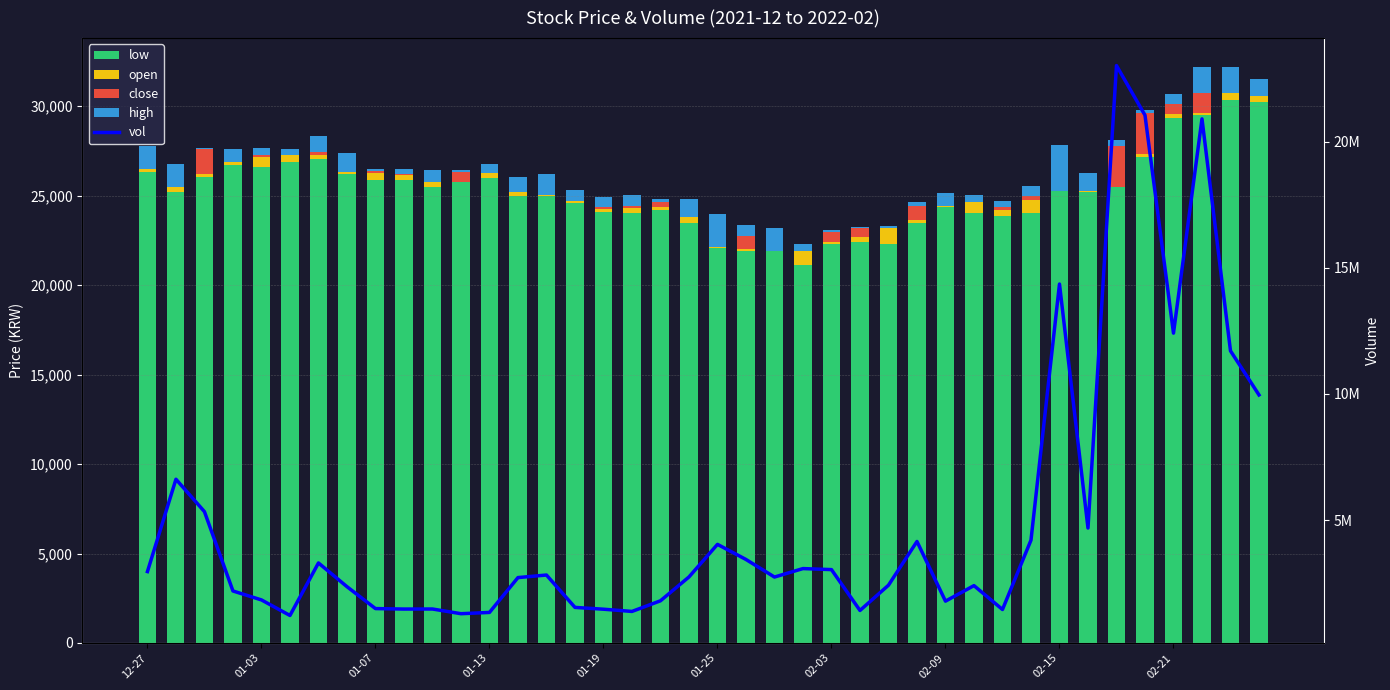

Is it true that vol equals 2718361 at 13?

True